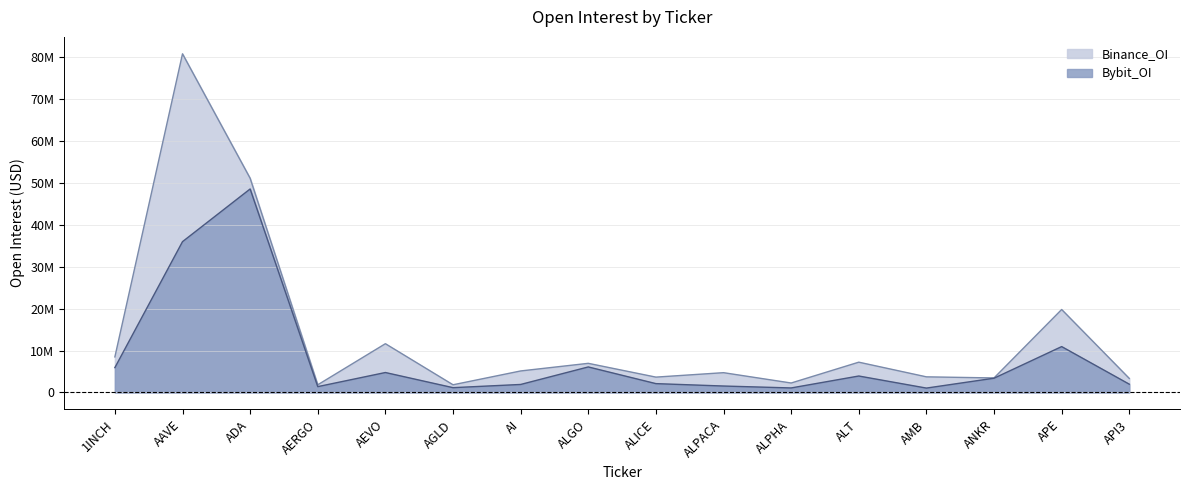

Reading left to right, what are all the values shown in this chart?

Bybit_OI: 5926694	36004020	48583863	1382899	4754226	1137867	1901902	6086389	2102097	1528441	1069797	3920181	1036229	3395668	10946066	1965684
Binance_OI: 8484616	80854906	51137946	1821576	11633605	1825474	5126518	6947407	3655646	4715684	2249516	7222279	3721384	3458835	19801068	3341044